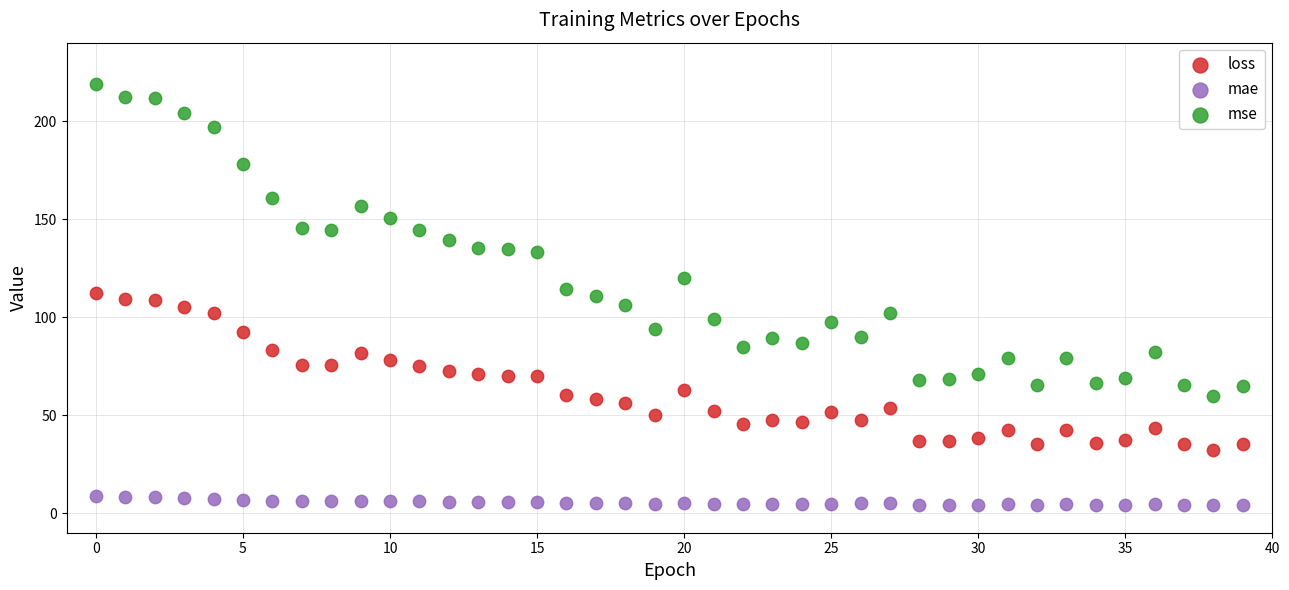

Which series reaches the maximum Y coordinate?

mse